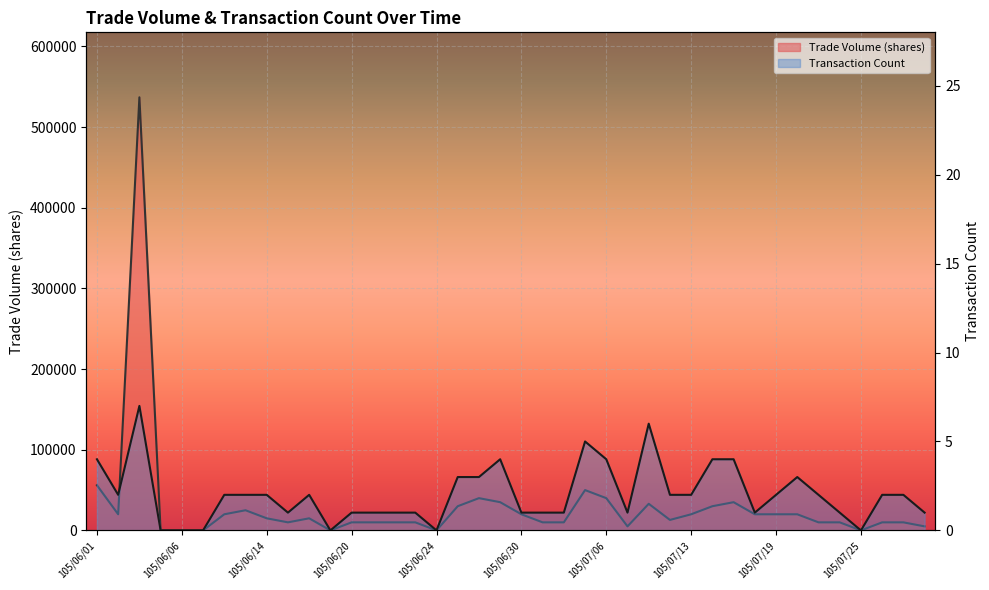

Reading left to right, what are all the values shown in this chart?

Trade Volume (shares): 105/06/01=56000	105/06/02=20000	105/06/03=537000	105/06/04=0	105/06/06=0	105/06/07=0	105/06/08=20000	105/06/13=25000	105/06/14=15000	105/06/15=10000	105/06/16=15000	105/06/17=0	105/06/20=10000	105/06/21=10000	105/06/22=10000	105/06/23=10000	105/06/24=0	105/06/27=30000	105/06/28=40000	105/06/29=35000	105/06/30=20000	105/07/01=10000	105/07/04=10000	105/07/05=50000	105/07/06=40000	105/07/07=5000	105/07/11=33000	105/07/12=13000	105/07/13=20000	105/07/14=30000	105/07/15=35000	105/07/18=20000	105/07/19=20000	105/07/20=20000	105/07/21=10000	105/07/22=10000	105/07/25=0	105/07/26=10000	105/07/27=10000	105/07/28=5000
Transaction Count: 105/06/01=4	105/06/02=2	105/06/03=7	105/06/04=0	105/06/06=0	105/06/07=0	105/06/08=2	105/06/13=2	105/06/14=2	105/06/15=1	105/06/16=2	105/06/17=0	105/06/20=1	105/06/21=1	105/06/22=1	105/06/23=1	105/06/24=0	105/06/27=3	105/06/28=3	105/06/29=4	105/06/30=1	105/07/01=1	105/07/04=1	105/07/05=5	105/07/06=4	105/07/07=1	105/07/11=6	105/07/12=2	105/07/13=2	105/07/14=4	105/07/15=4	105/07/18=1	105/07/19=2	105/07/20=3	105/07/21=2	105/07/22=1	105/07/25=0	105/07/26=2	105/07/27=2	105/07/28=1